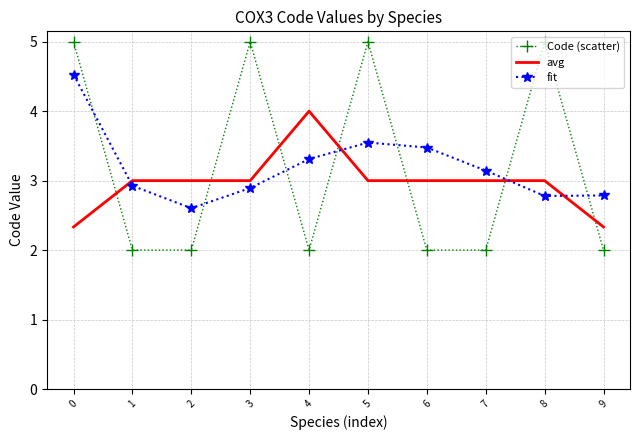

What is the approximate value of avg at 8?

3.0